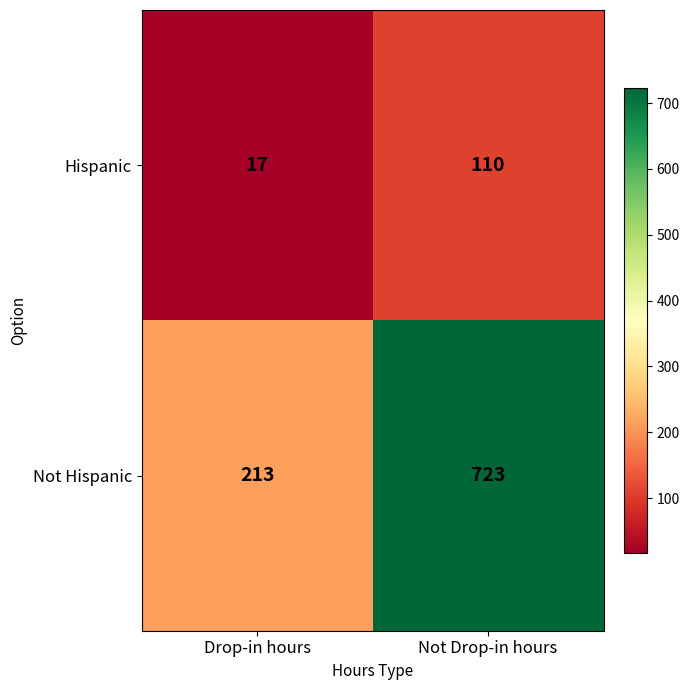

Rank the series by their maximum value, from lowest to highest.

Hispanic, Not Hispanic